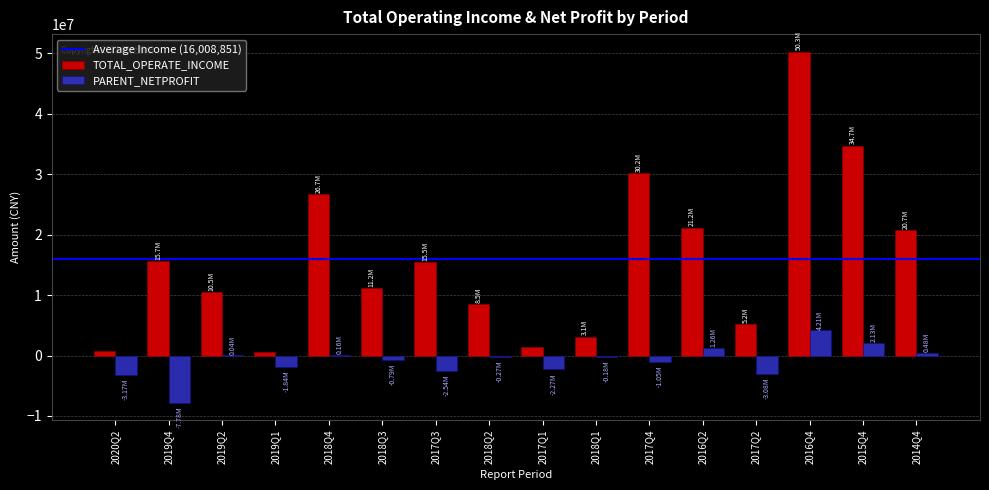

Count the number of categories in the chart.

16